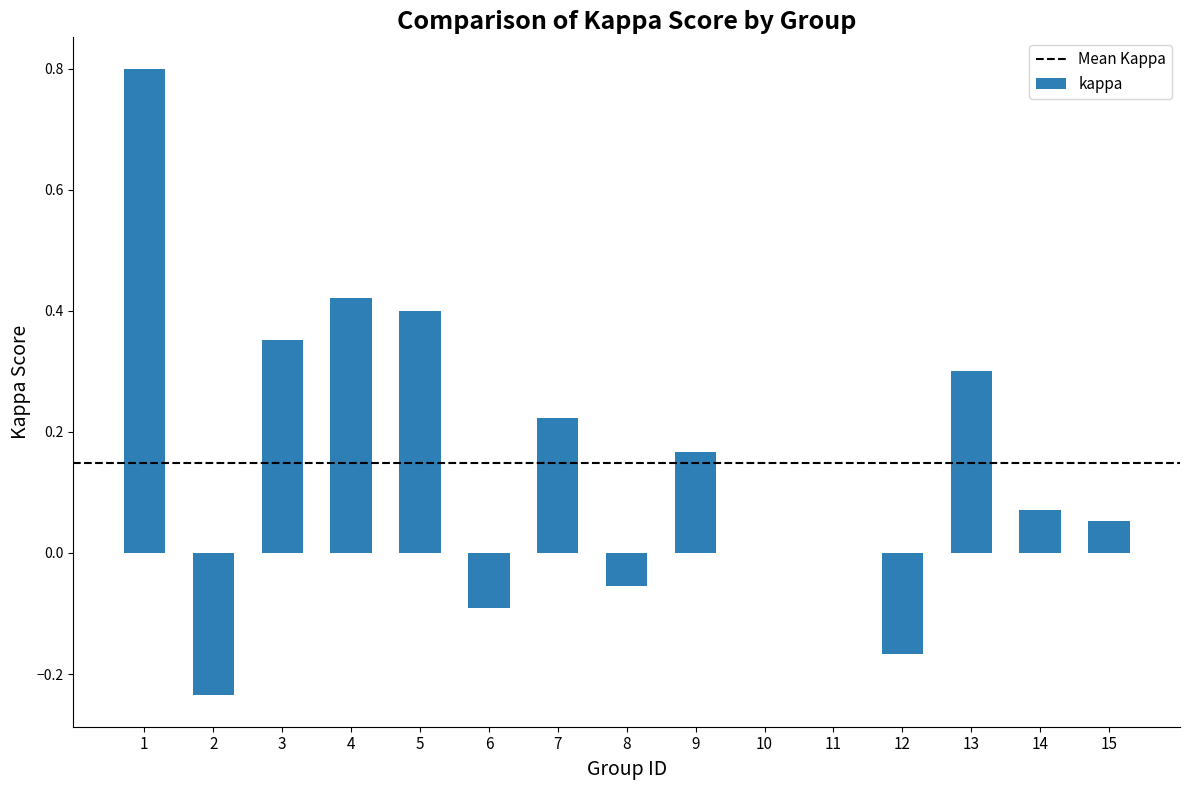

What is the sum of all values?

2.2